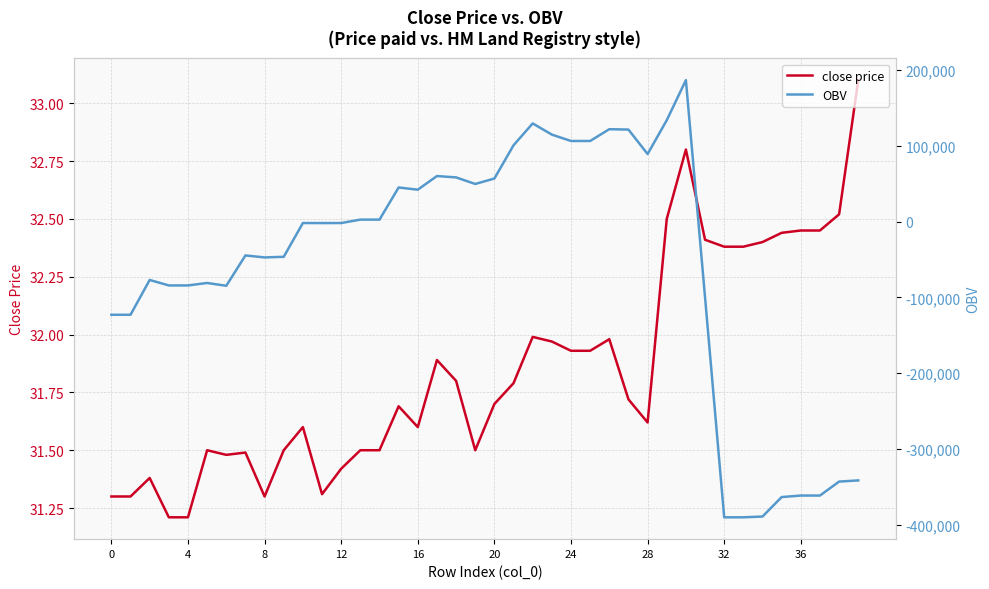

In OBV, how many points are lower than both neighbors (excluding endpoints)?

6